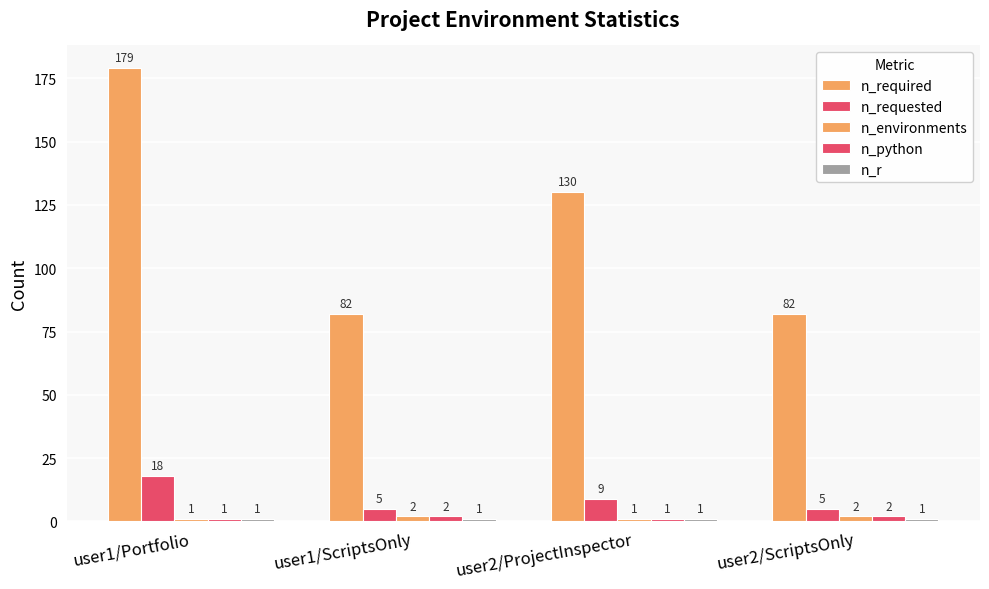

How many series are shown in this chart?

5